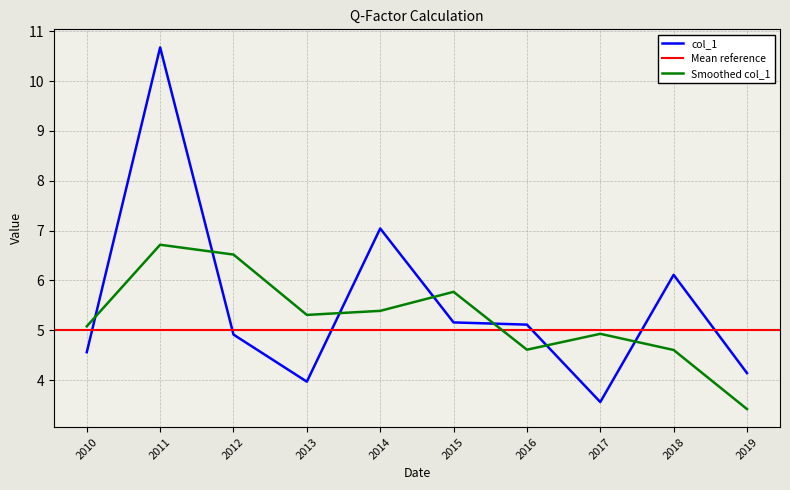

True or false: Smoothed col_1 and col_1 intersect in this chart.

True